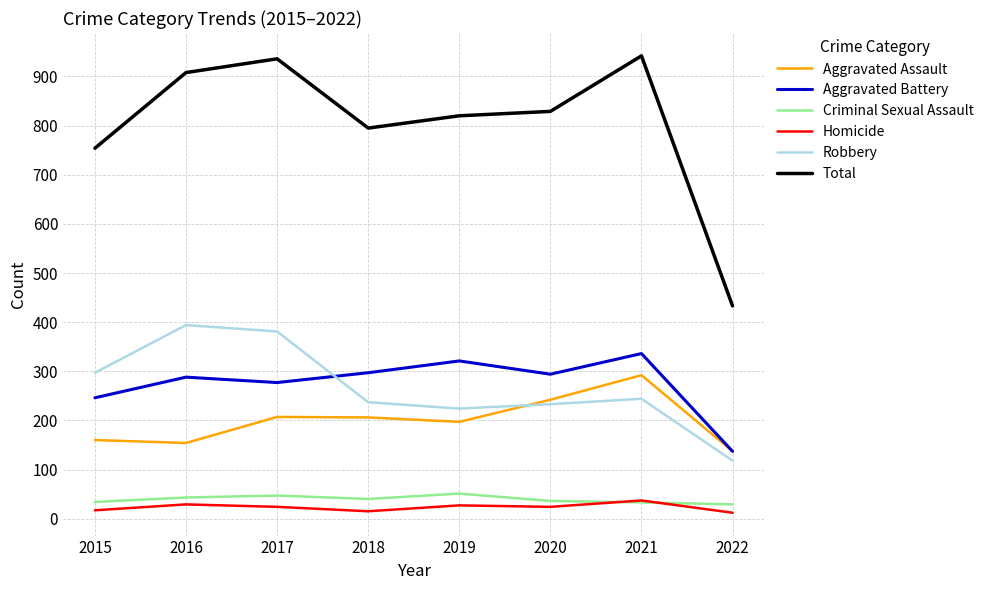

True or false: Aggravated Battery and Homicide cross at least once.

False